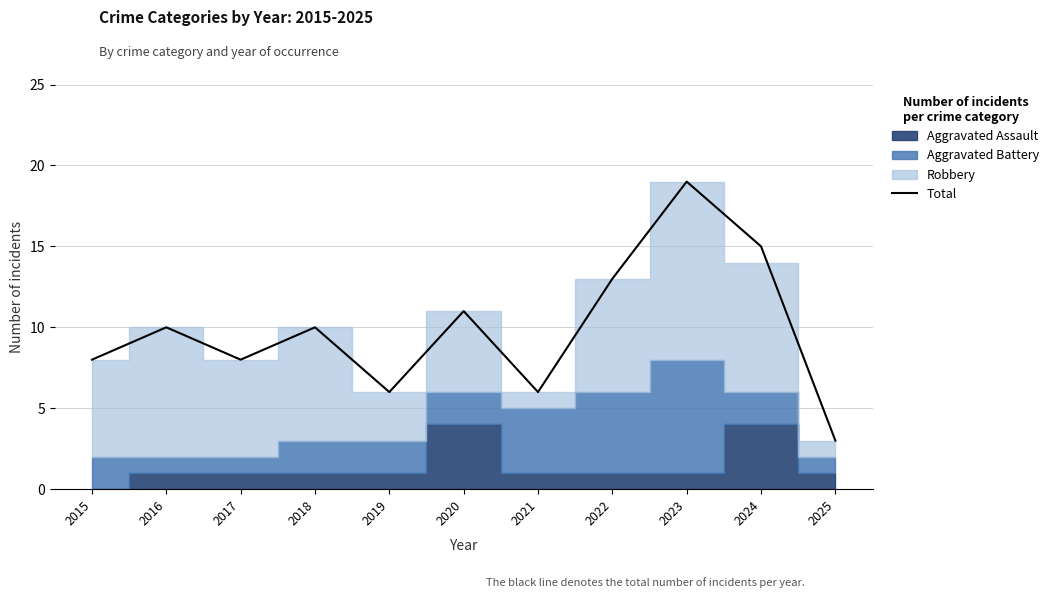

Where is the first local maximum?

2016